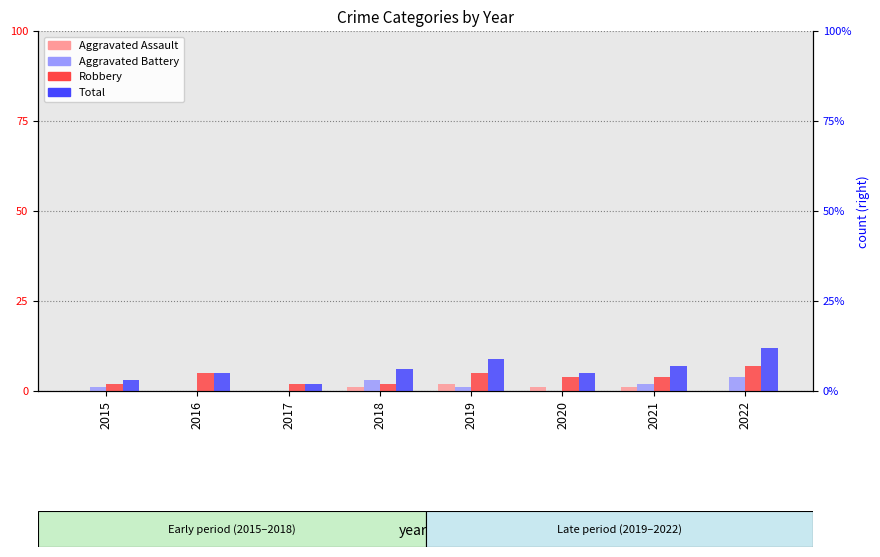

Which series has the largest range (max minus min)?

Total